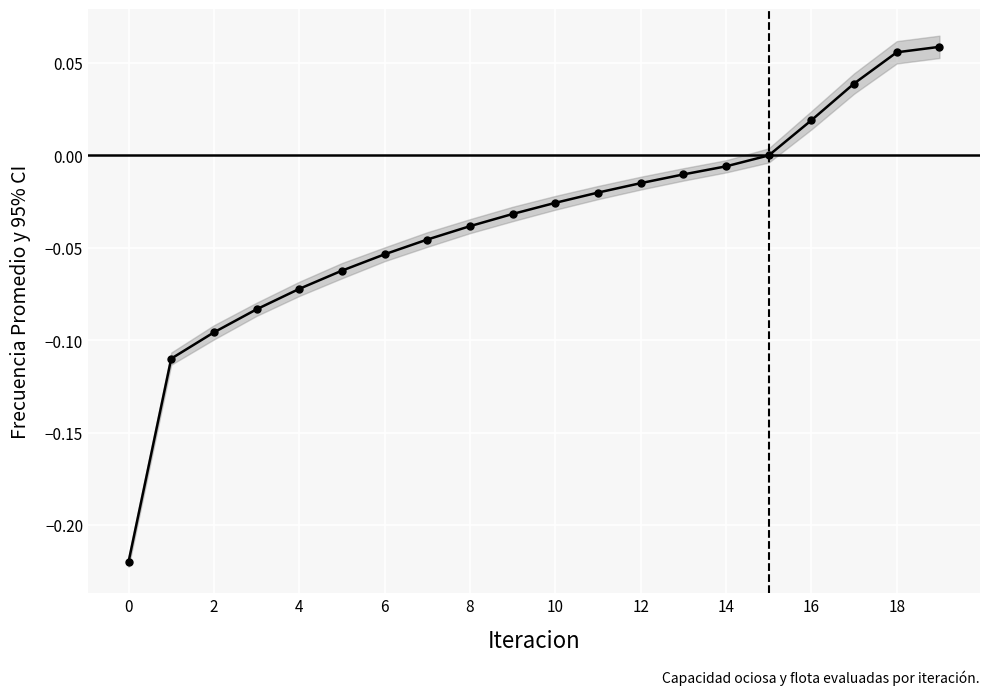

Count the number of categories in the chart.

20